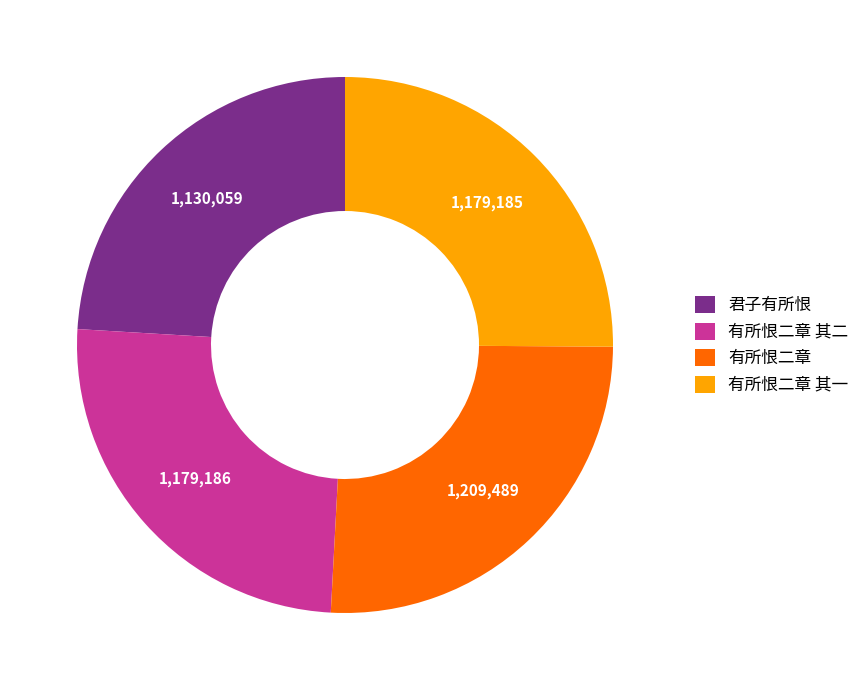

Do 有所恨二章 其二 and 有所恨二章 together represent more than half of the pie?

Yes